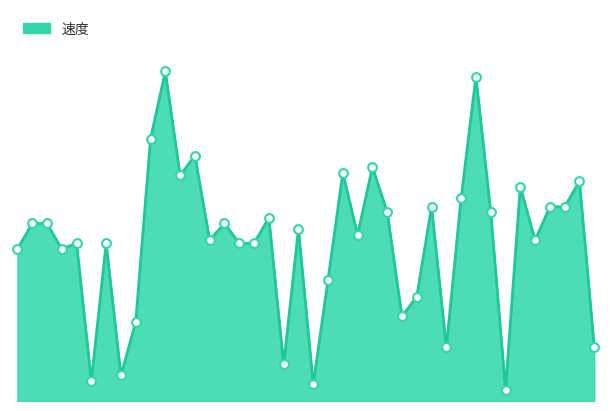

Does the chart have visible grid lines?

No